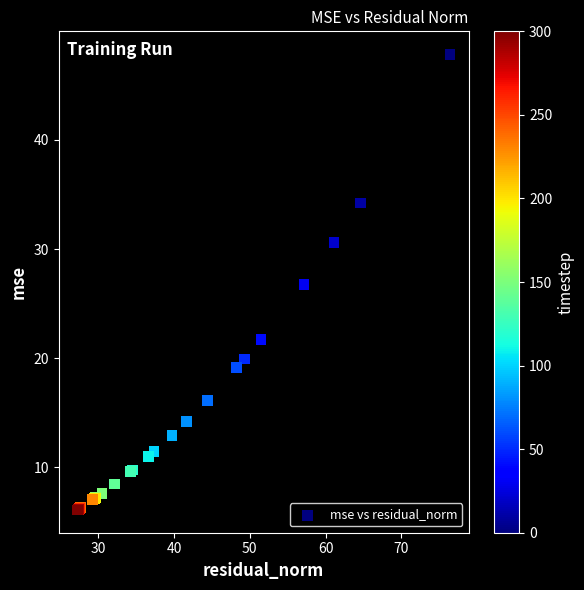

What Y value in the scatter plot is closest to 26?

26.8